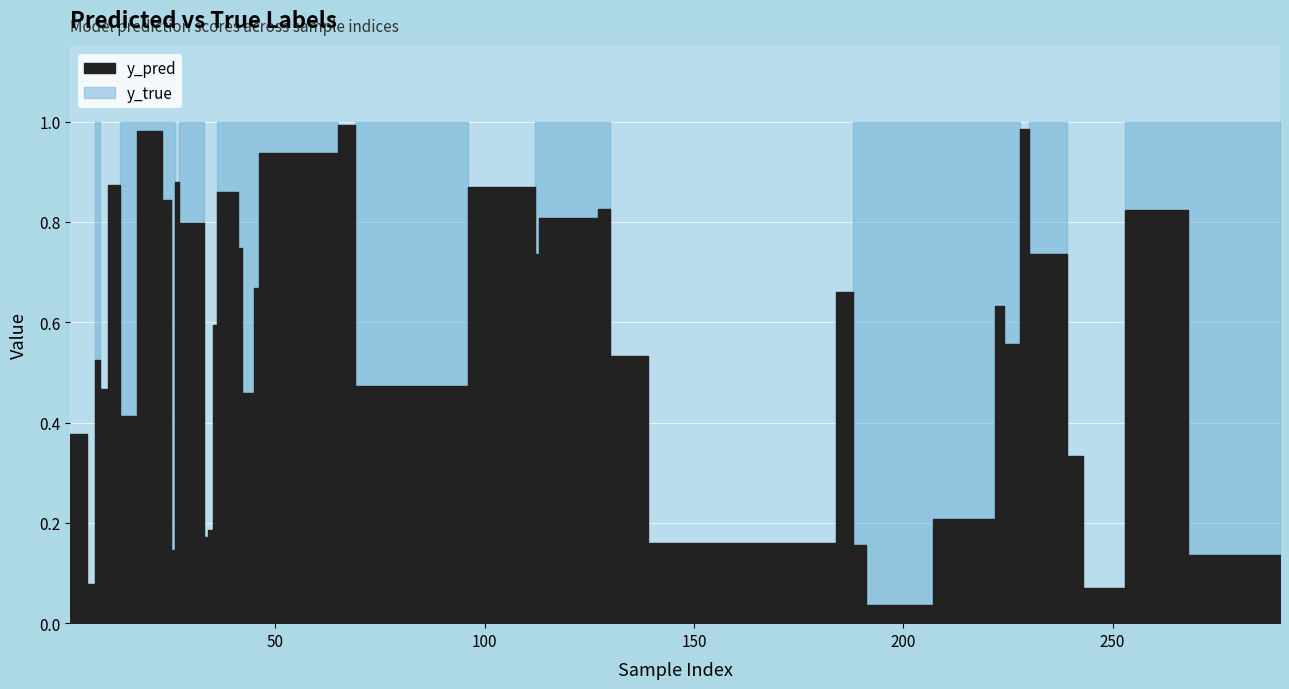

The y_pred series shows 0.1 at 26. True or false?

True